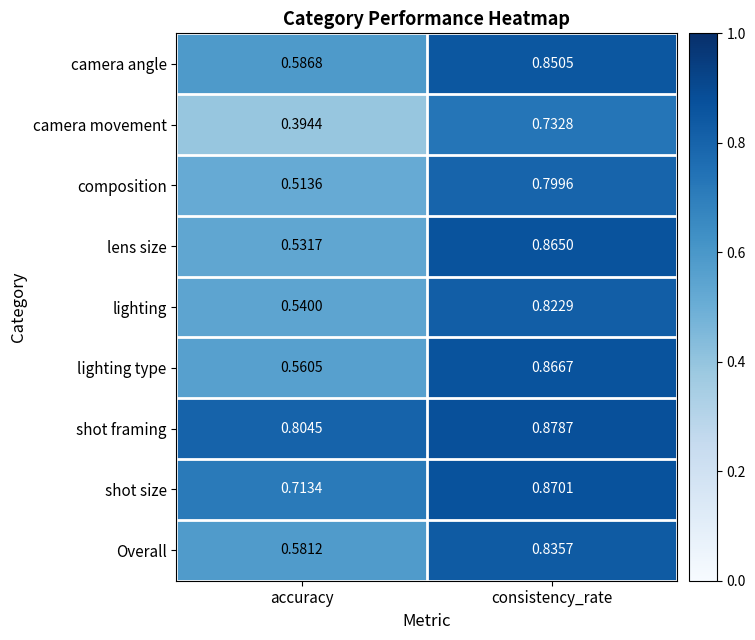

Which series has the widest spread of values?

camera movement